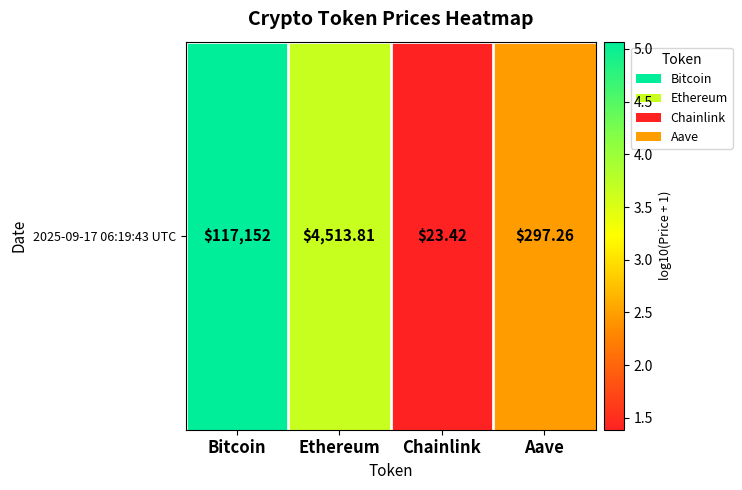

Approximately how many times larger is the value at Chainlink compared to Aave?

0.6